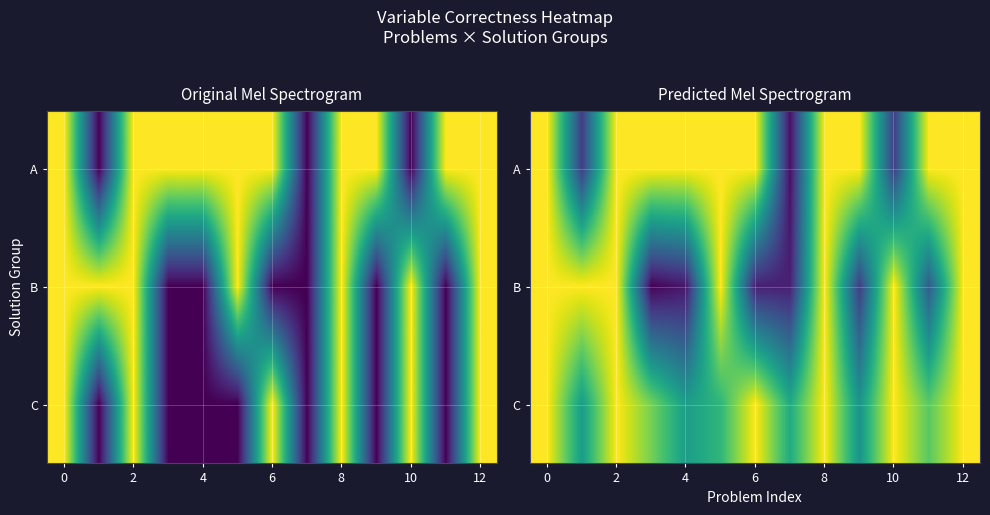

How many distinct data groups are displayed?

3